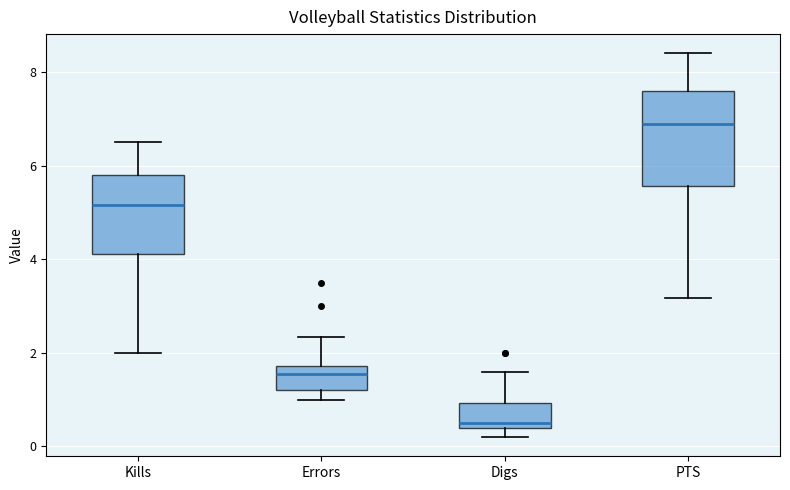

Reading left to right, read every box against the y-axis: the position of its median line, the range the box covers, and the ends of its whiskers. The values are not printed on the chart, so give them approximately, as read against the axis.

Kills: median 5.2, box 4.2 to 5.8, whiskers 2.0 to 6.6
Errors: median 1.6, box 1.2 to 1.8, whiskers 1.0 to 2.4
Digs: median 0.6, box 0.4 to 1.0, whiskers 0.2 to 1.6
PTS: median 7.0, box 5.6 to 7.6, whiskers 3.2 to 8.4